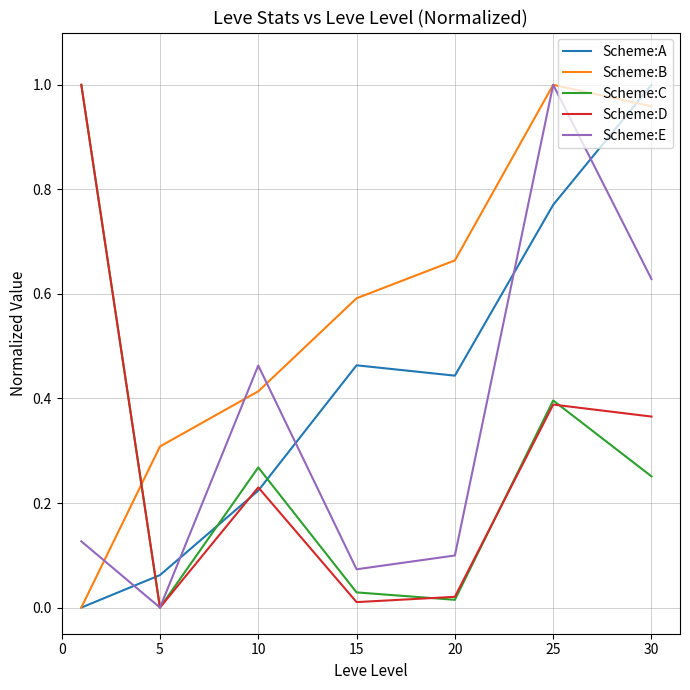

How many intersections are there between Scheme:D and Scheme:B?

1